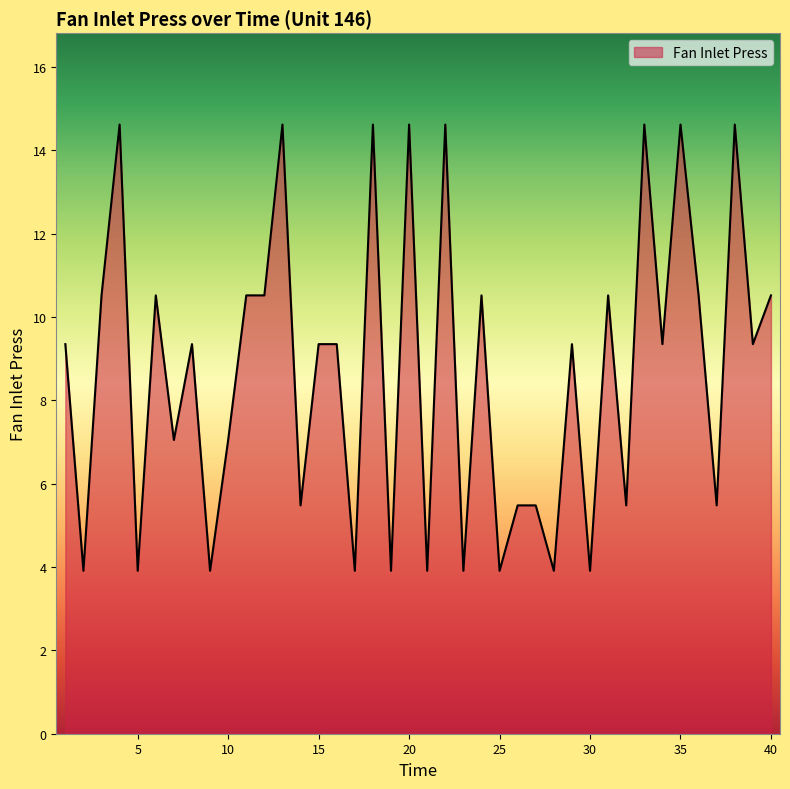

What is the difference between the maximum and minimum values?

10.7